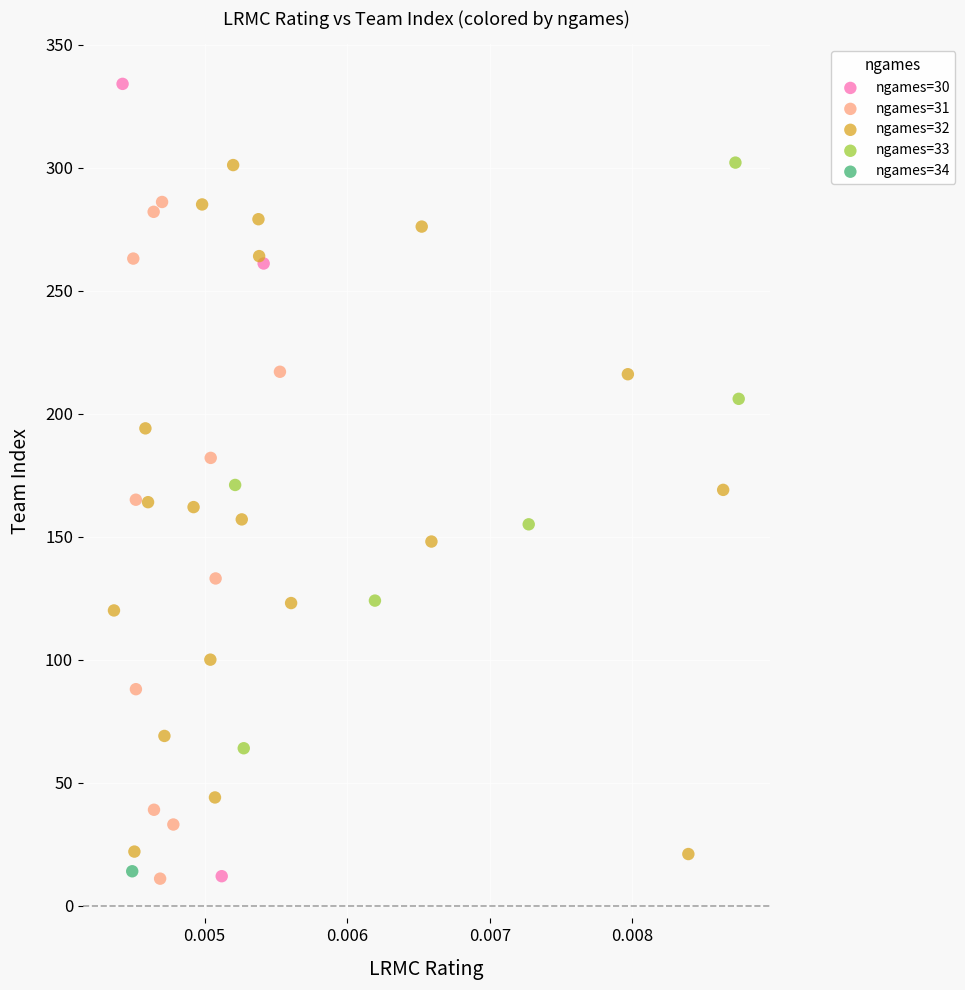

Which series reaches the maximum Y coordinate?

ngames=30